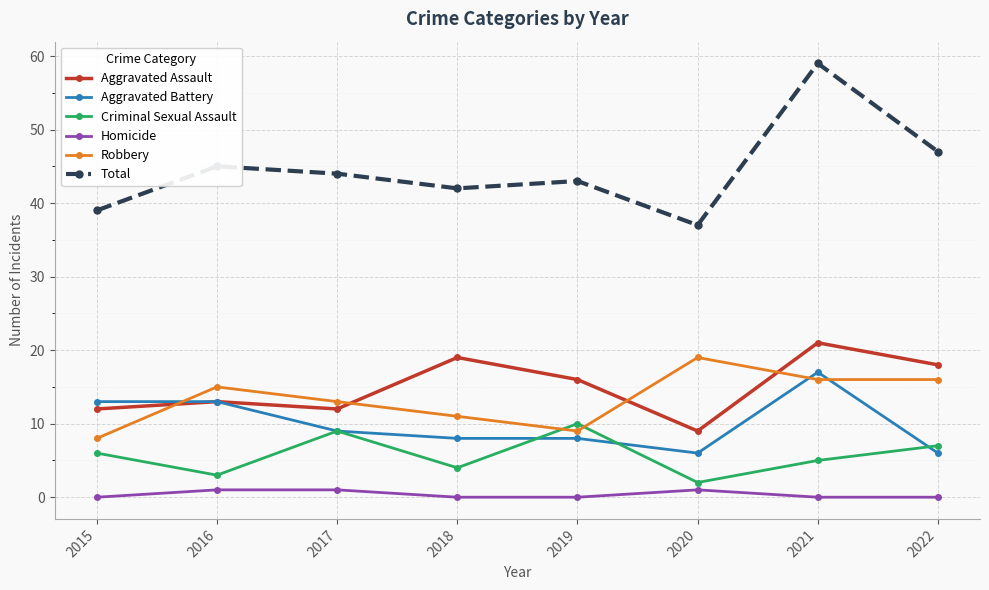

True or false: Robbery and Criminal Sexual Assault cross at least once.

True